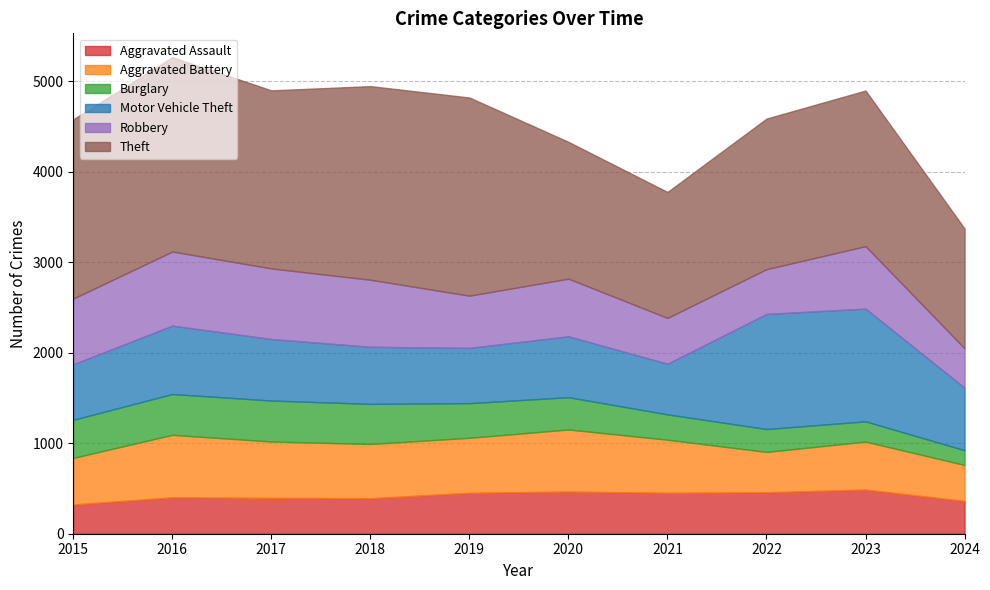

At which label does Robbery first exceed 690?

2015